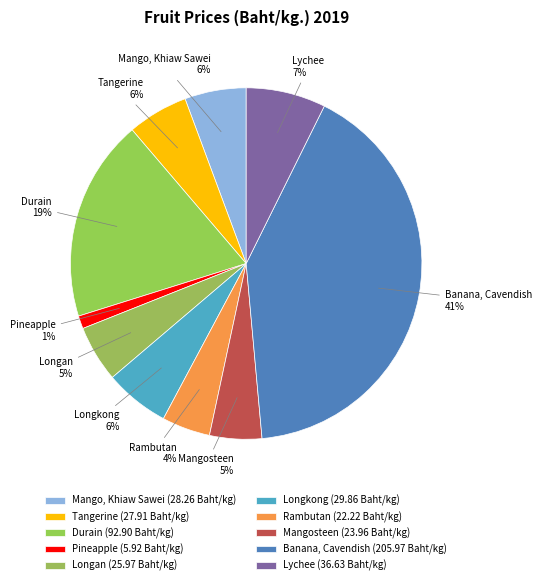

Which slice is the largest?

Banana, Cavendish